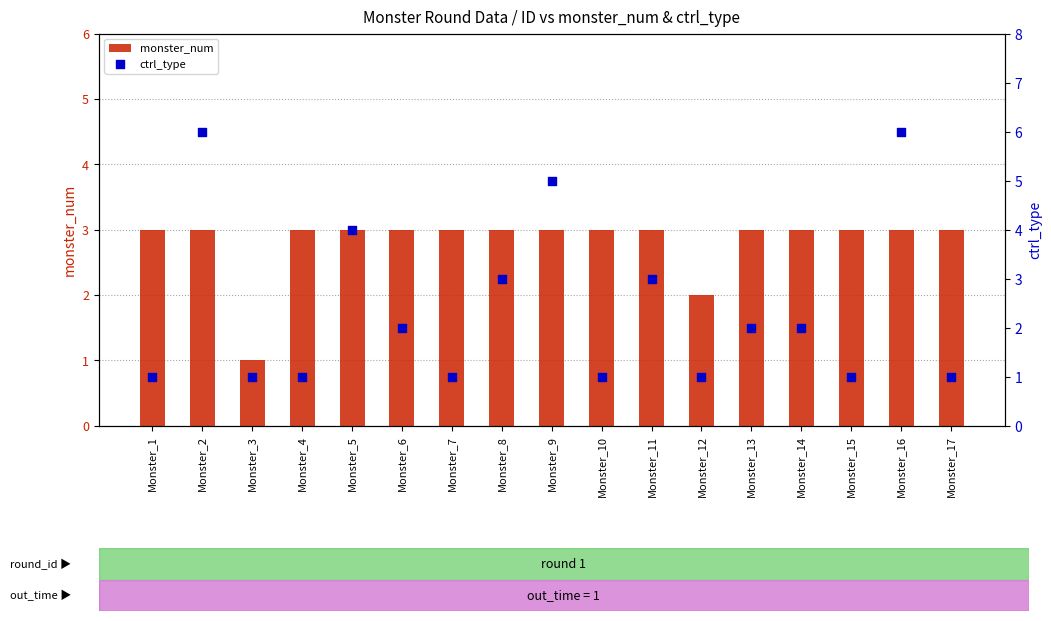

At which category is the sum across all series the highest?

Monster_2